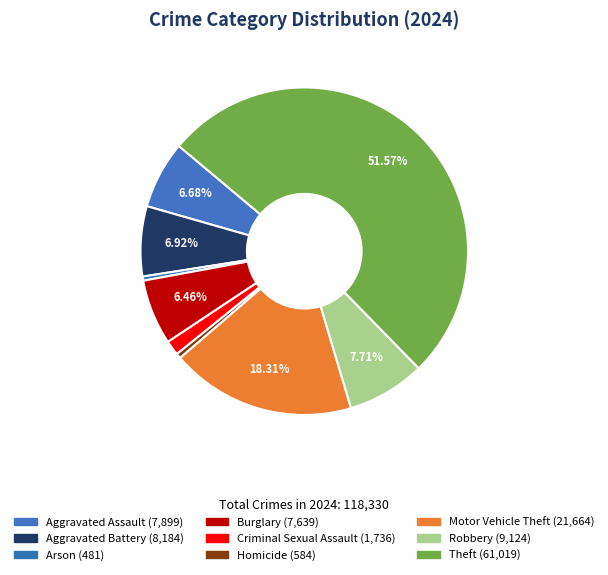

Which slice is the largest?

Theft